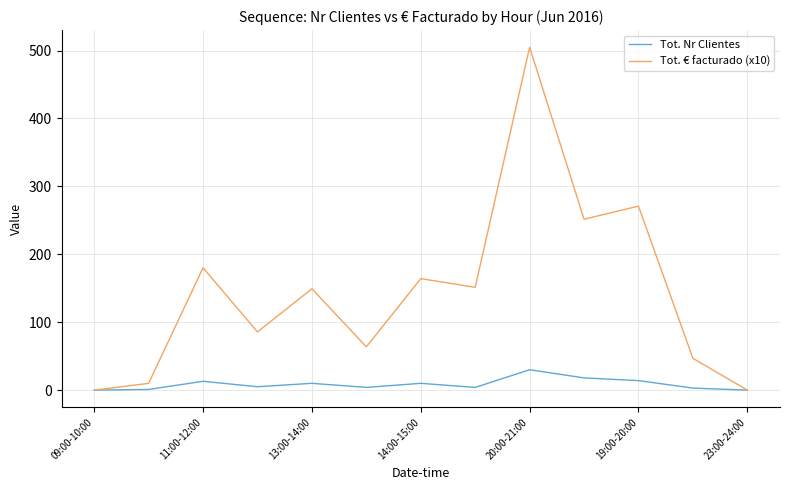

How many interior local valleys does the Tot. € facturado (x10) series have?

4